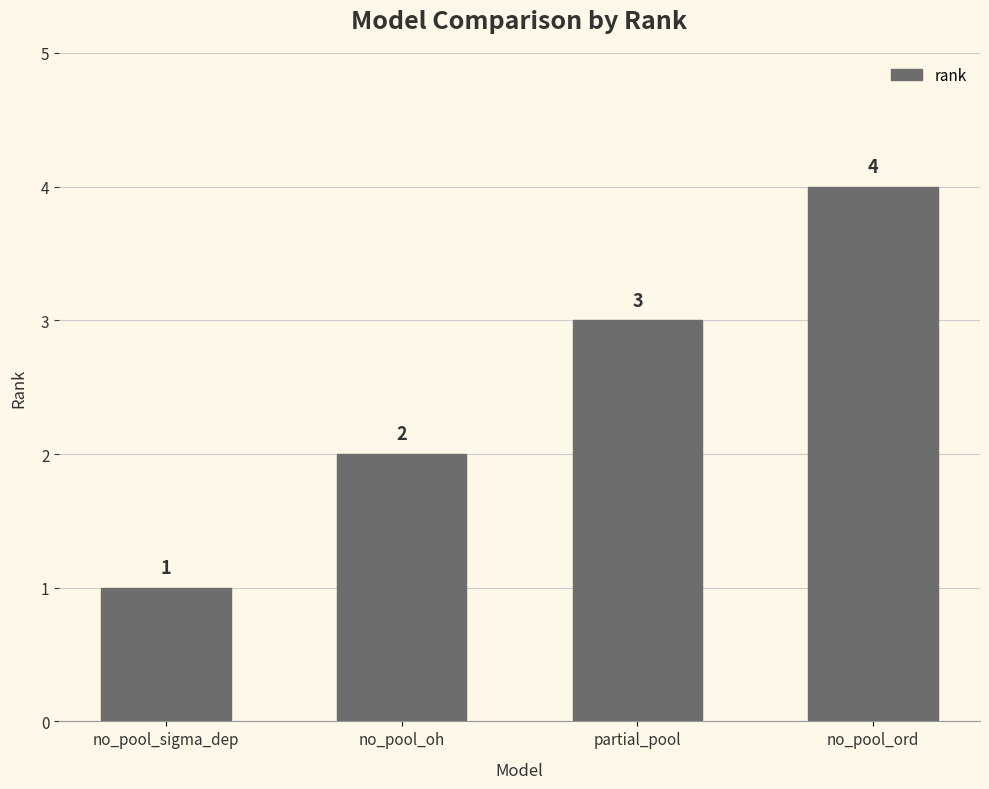

List the labels in order of value, smallest first.

no_pool_sigma_dep, no_pool_oh, partial_pool, no_pool_ord